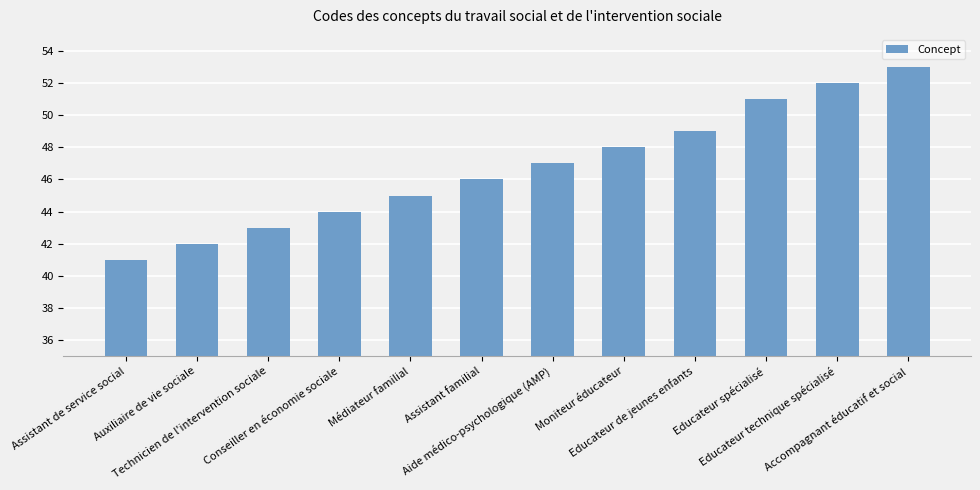

What is the greatest value displayed?

53